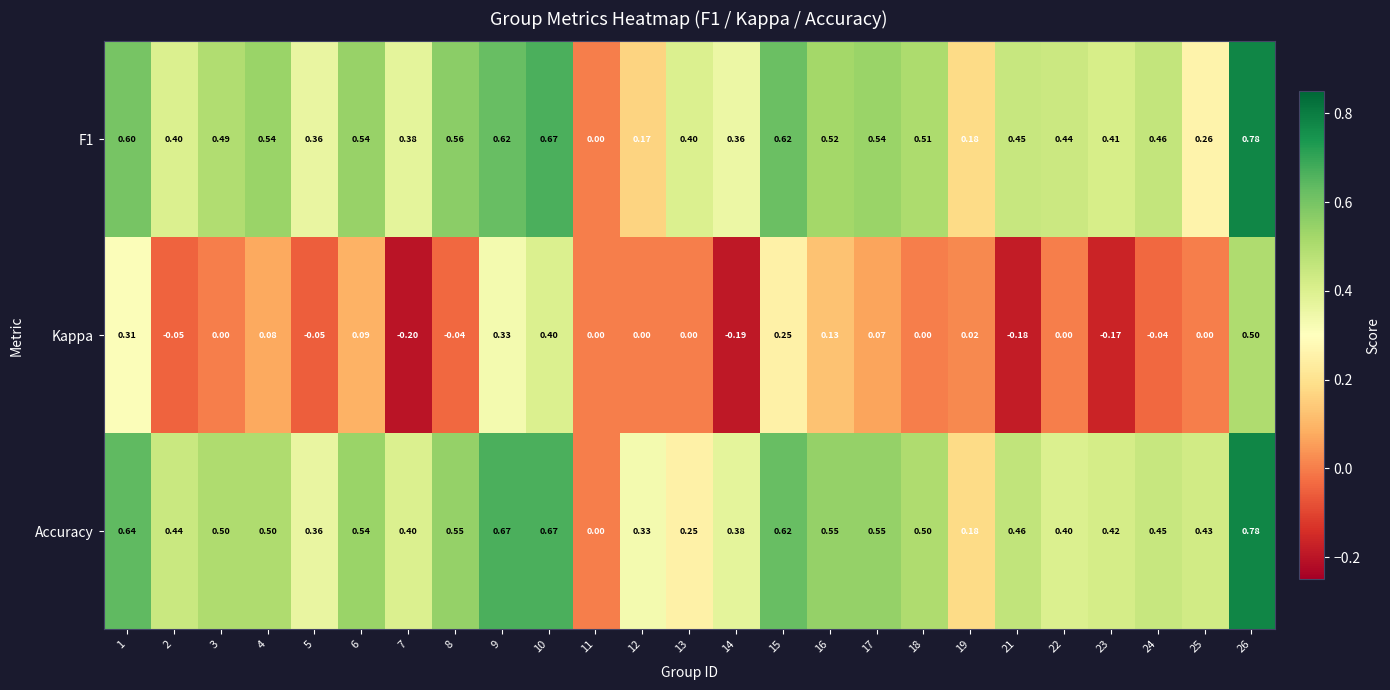

Which series has the largest total across all categories?

Accuracy